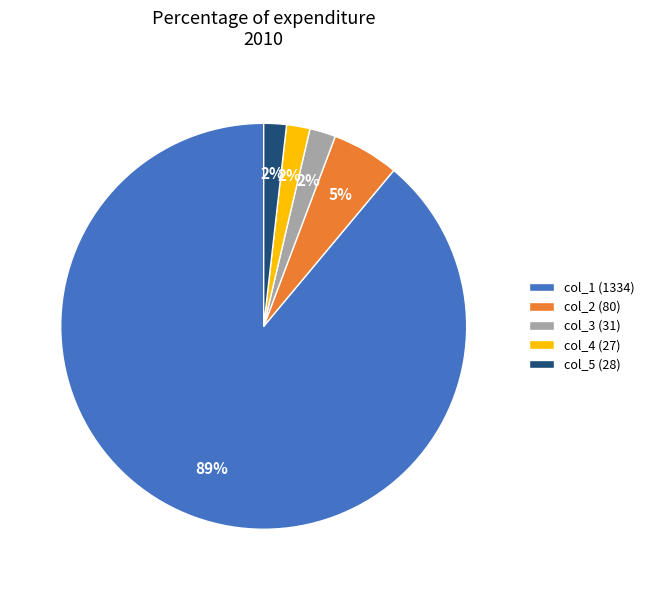

To the nearest percent, what is the difference between the largest and smallest slice percentages?

87%